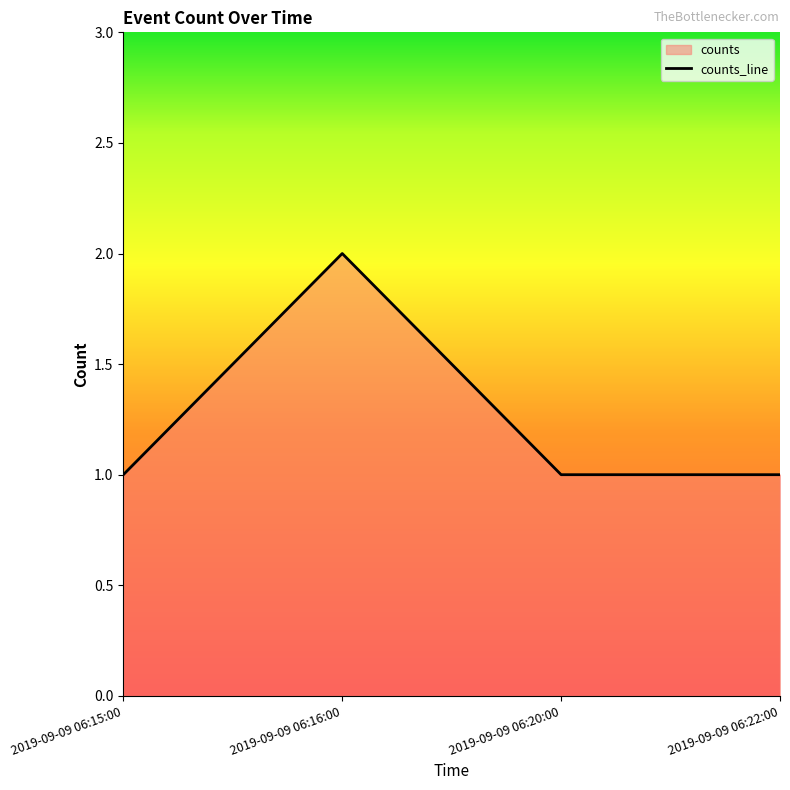

What is the ratio of the value at 2019-09-09 06:16:00 to the value at 2019-09-09 06:22:00?

2.0